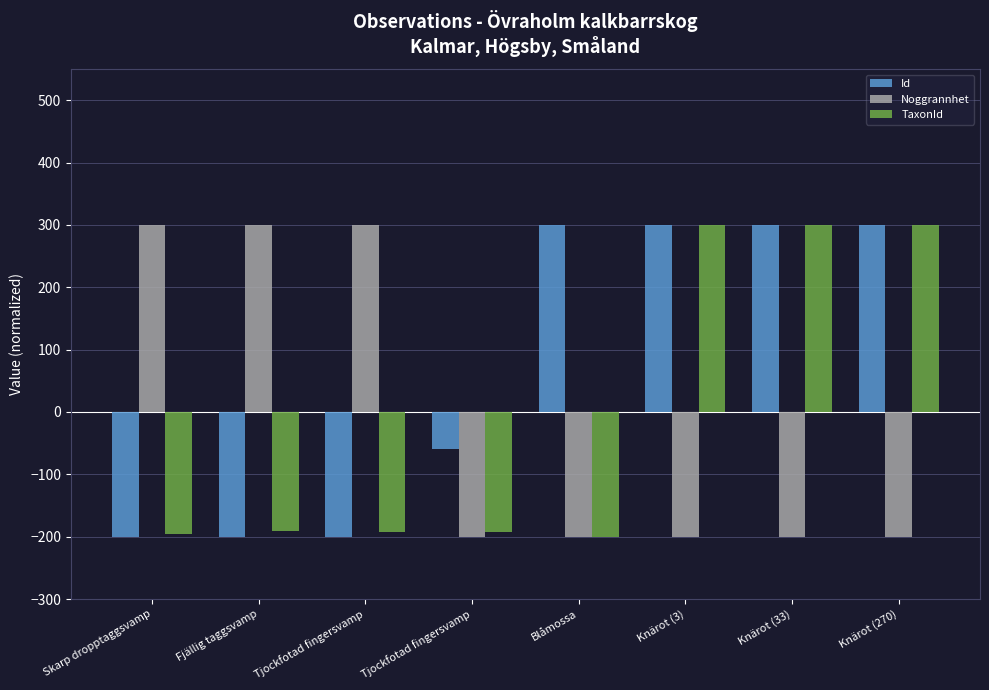

Which category has the highest value in the Id series?

Blåmossa